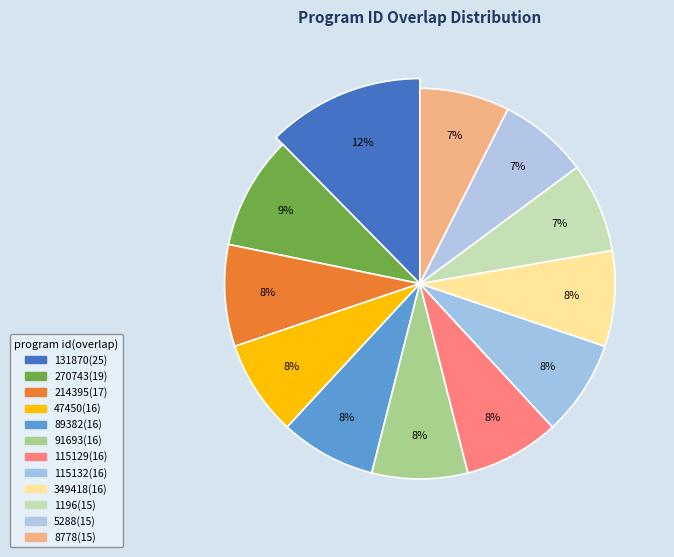

How many segments does this pie chart have?

12